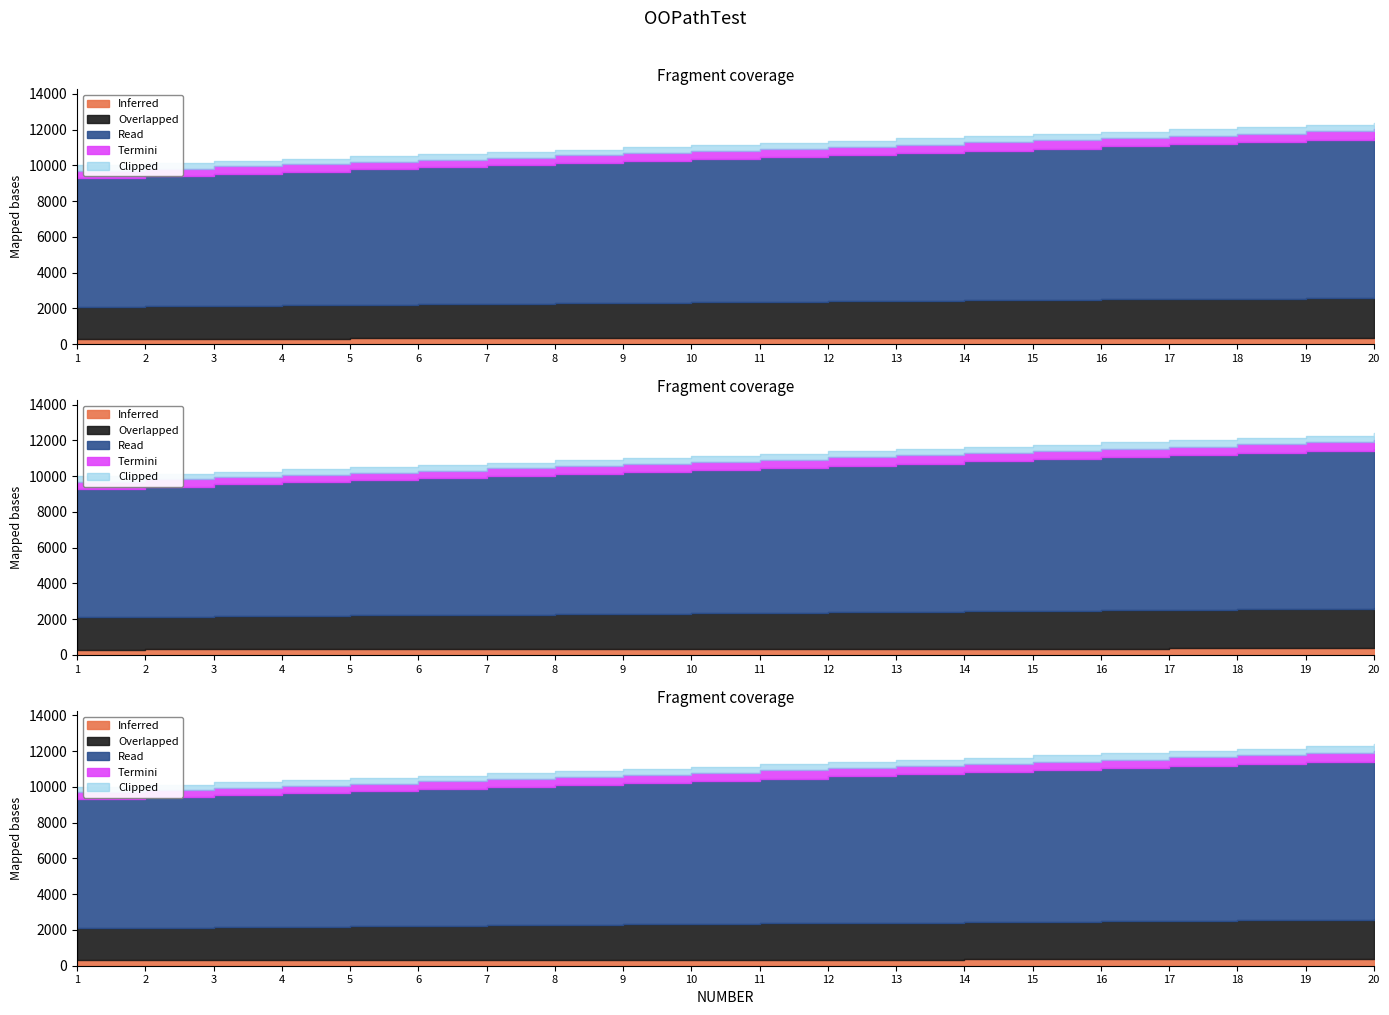

Rank the categories by value from highest to lowest.

20, 19, 18, 17, 16, 15, 14, 13, 12, 11, 10, 9, 8, 7, 6, 5, 4, 3, 2, 1